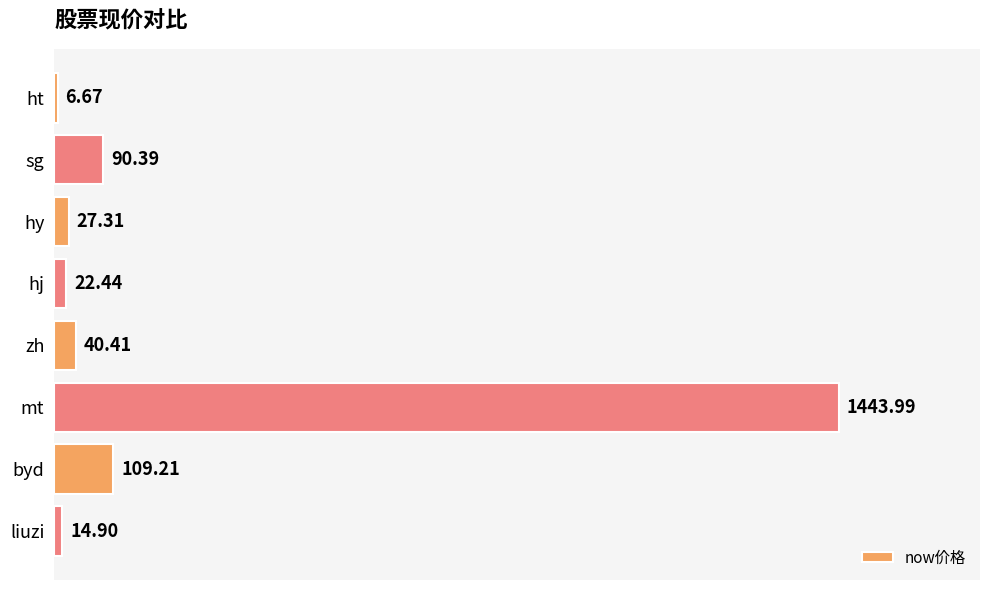

Rank the categories by value from highest to lowest.

mt, byd, sg, zh, hy, hj, liuzi, ht